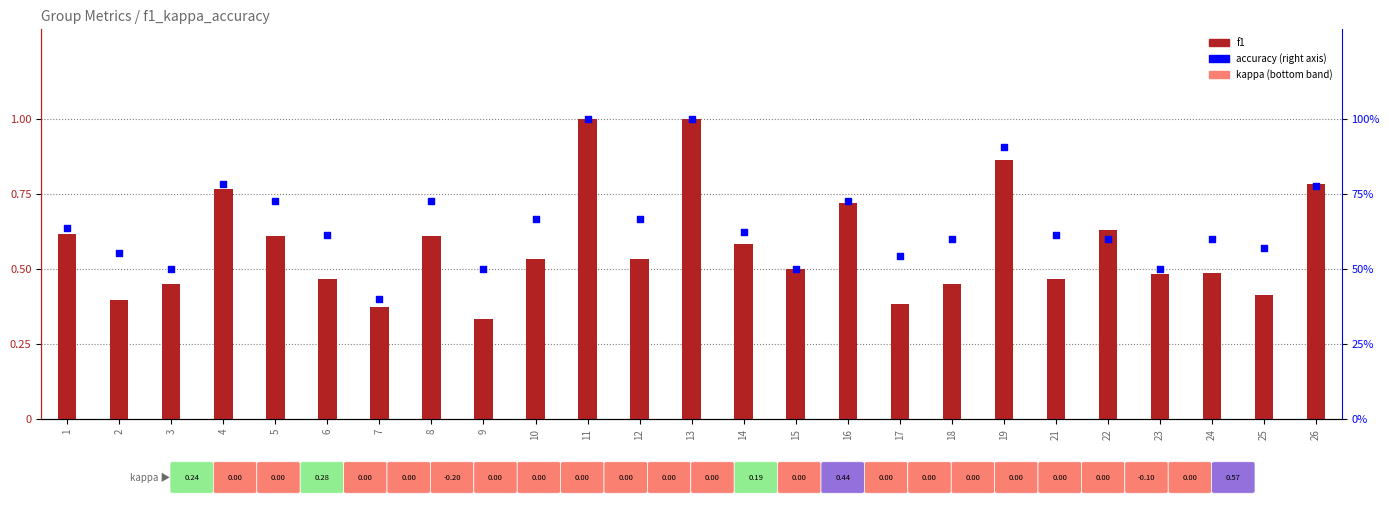

Which series reaches the maximum Y coordinate?

accuracy (%)